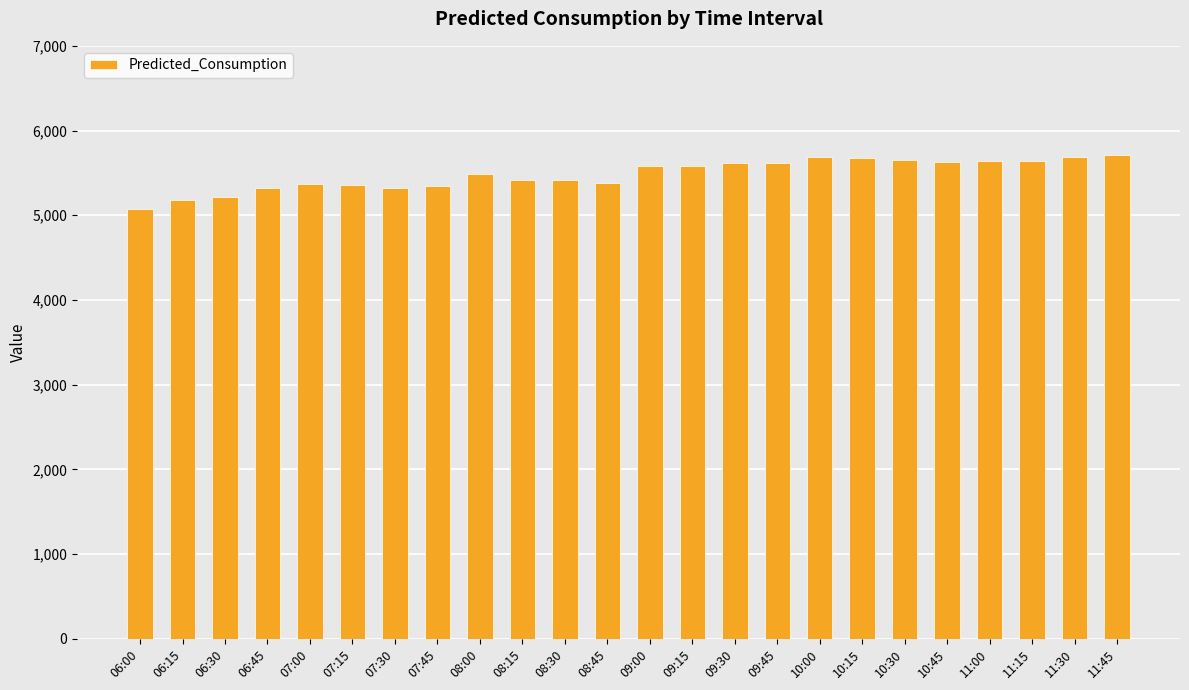

What is the change in value from 06:45 to 08:15?

+88.1